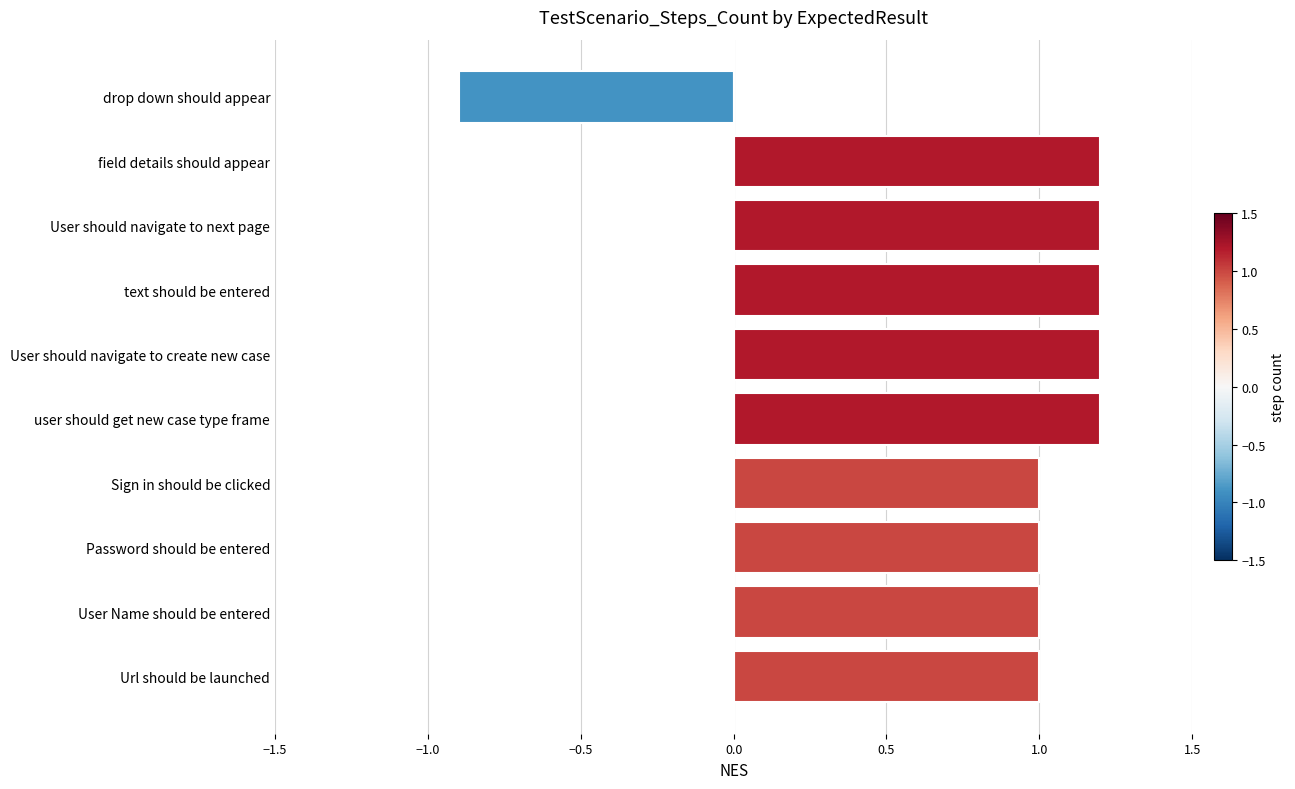

Reading top to bottom, list all the values displayed in this chart.

-0.9	1.2	1.2	1.2	1.2	1.2	1.0	1.0	1.0	1.0